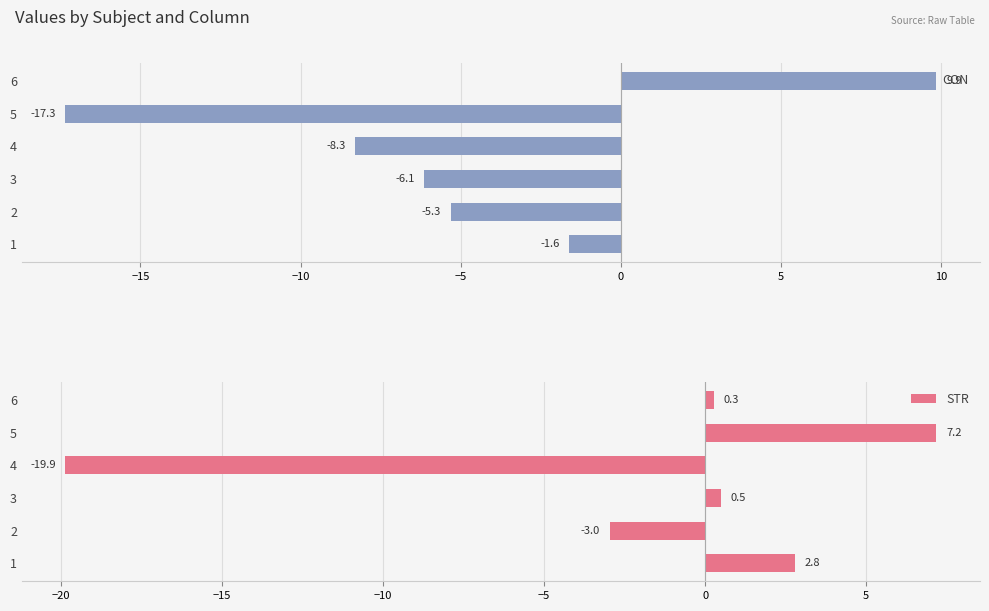

At which label is STR closest to -6?

2